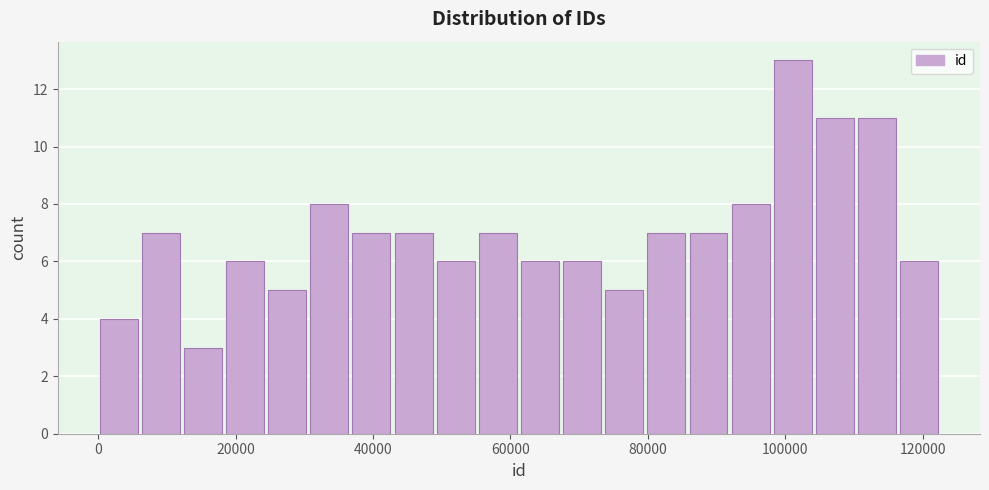

Around what value on the x-axis is the tallest bar? Give the approximate position of its centre, as read against the axis.

102000